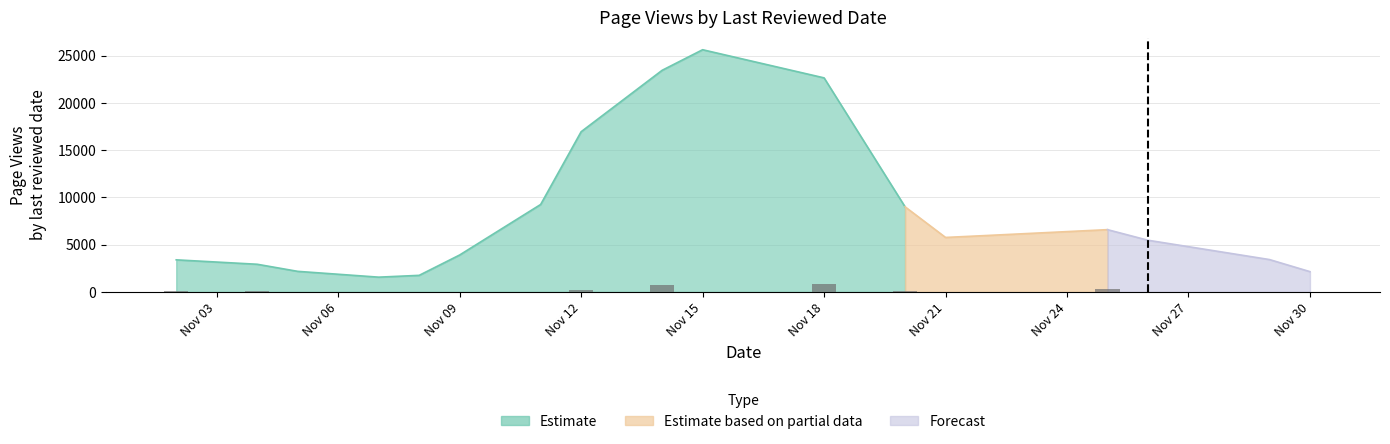

List the series in order of their peak value, highest first.

Estimate, Estimate based on partial data, Forecast